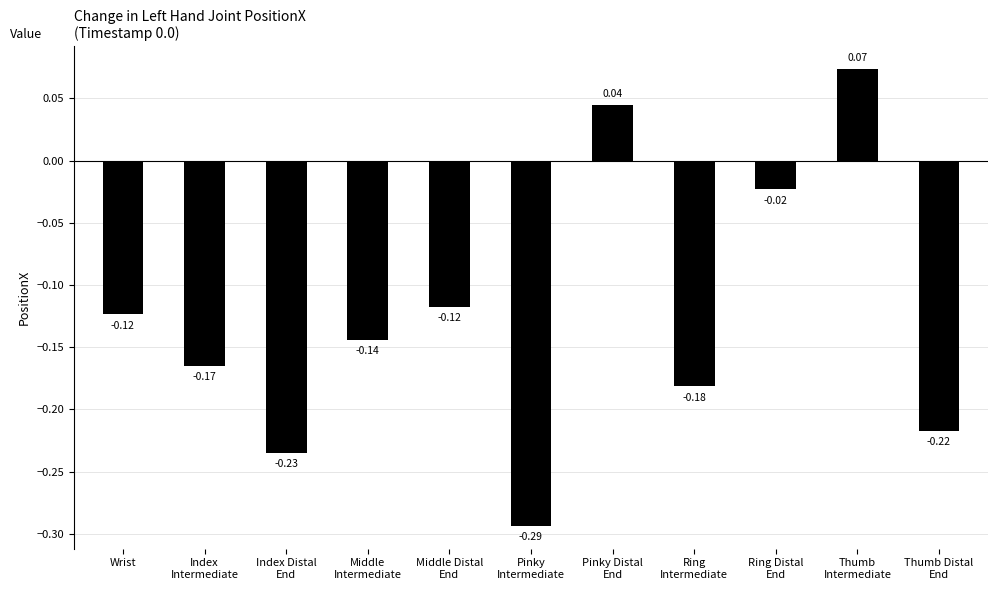

How many values are below zero?

9